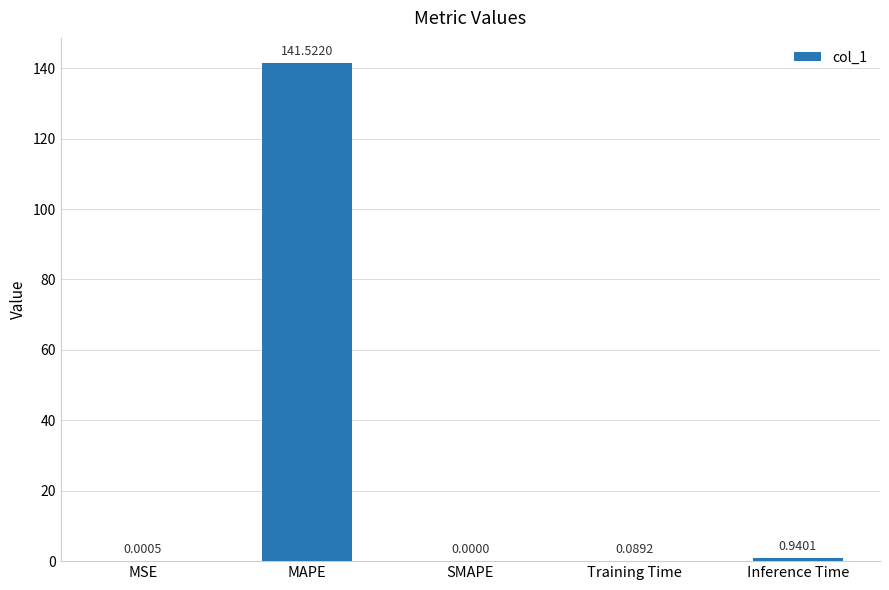

The chart shows a value of 141.5 at MAPE. True or false?

True